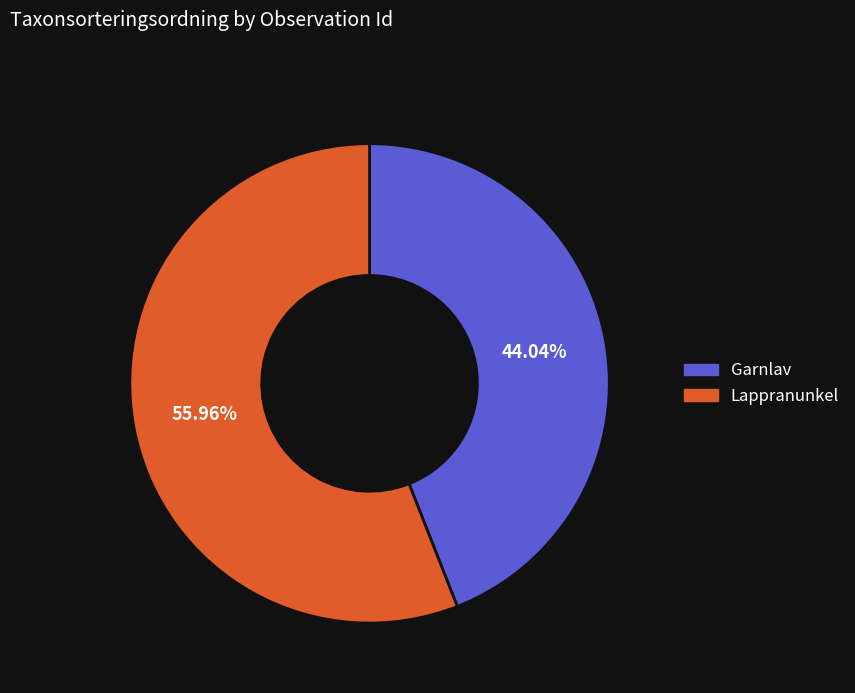

Between Lappranunkel and Garnlav, which is larger?

Lappranunkel